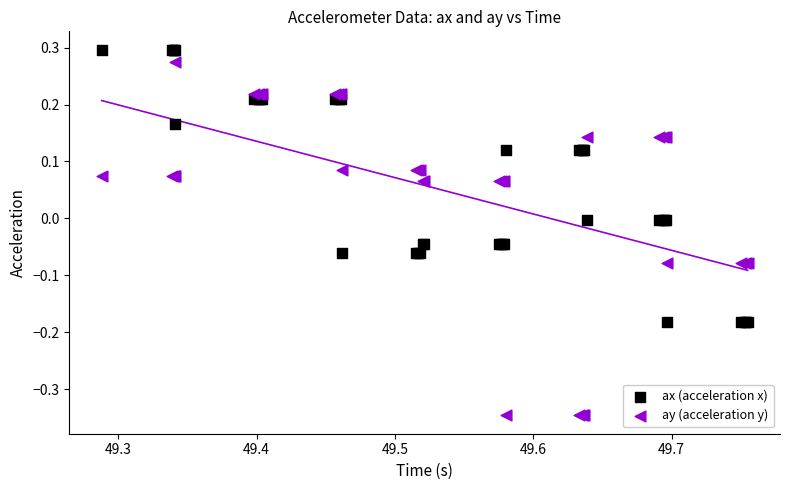

What is the X range (max minus min) for the scatter plot?

0.5